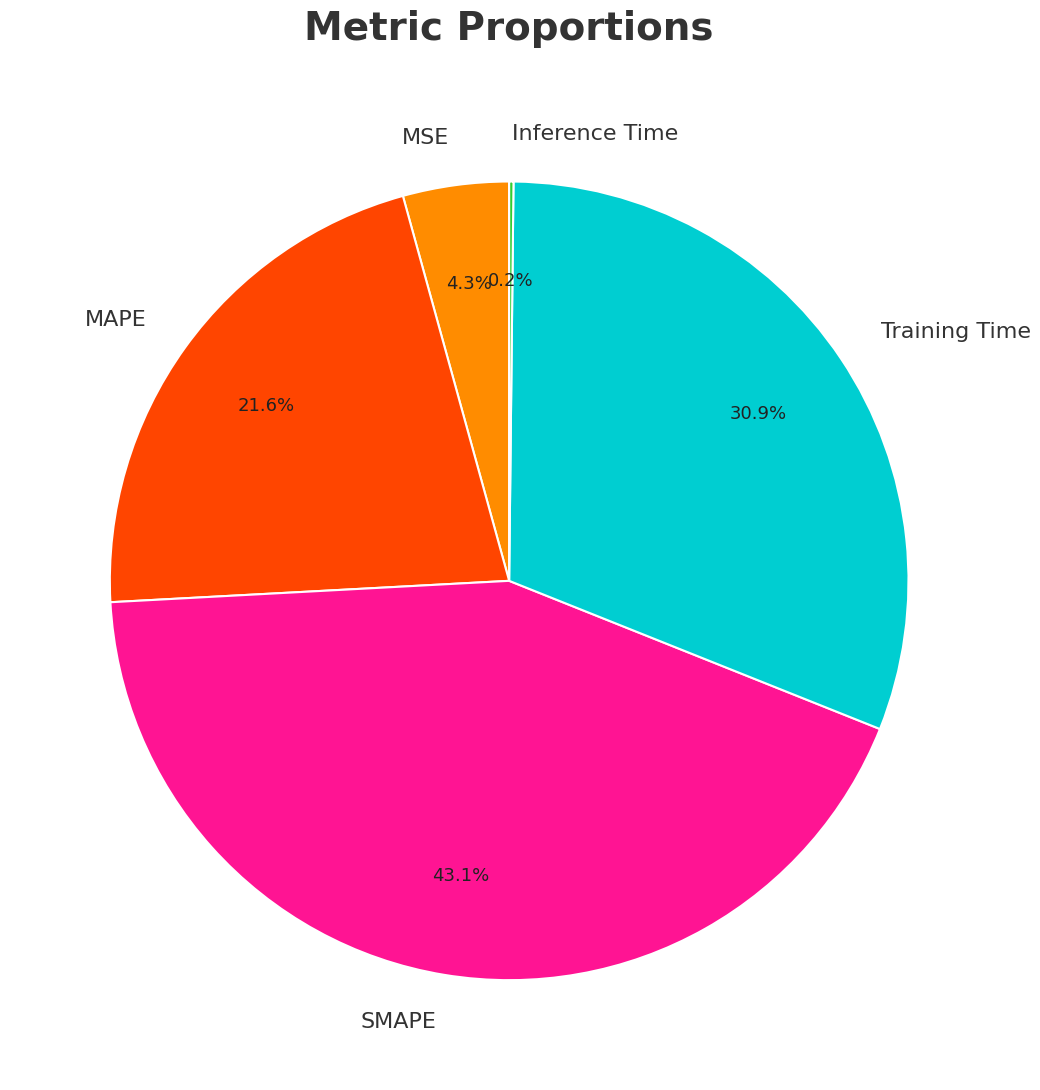

Does MAPE account for over 50% of the chart?

No